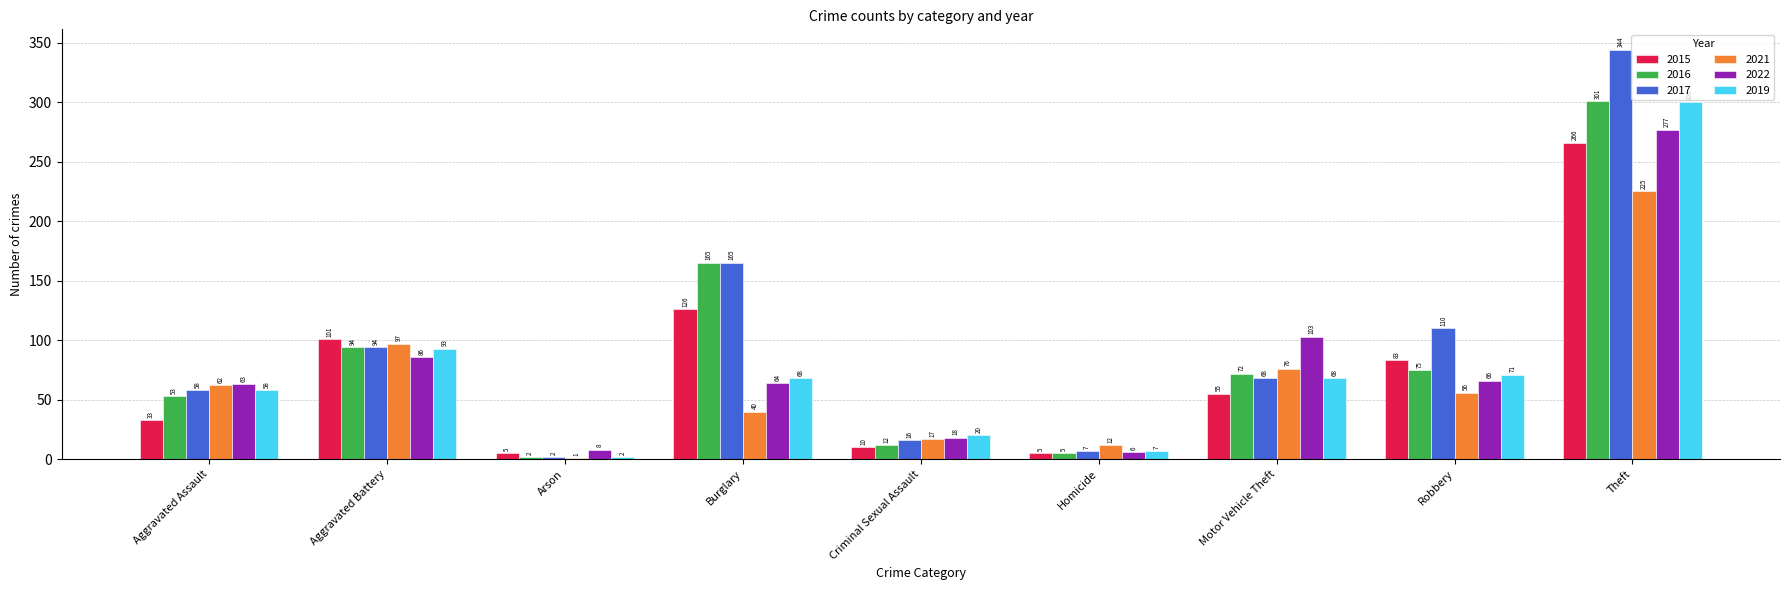

What is the highest value of the 2019 series?

300